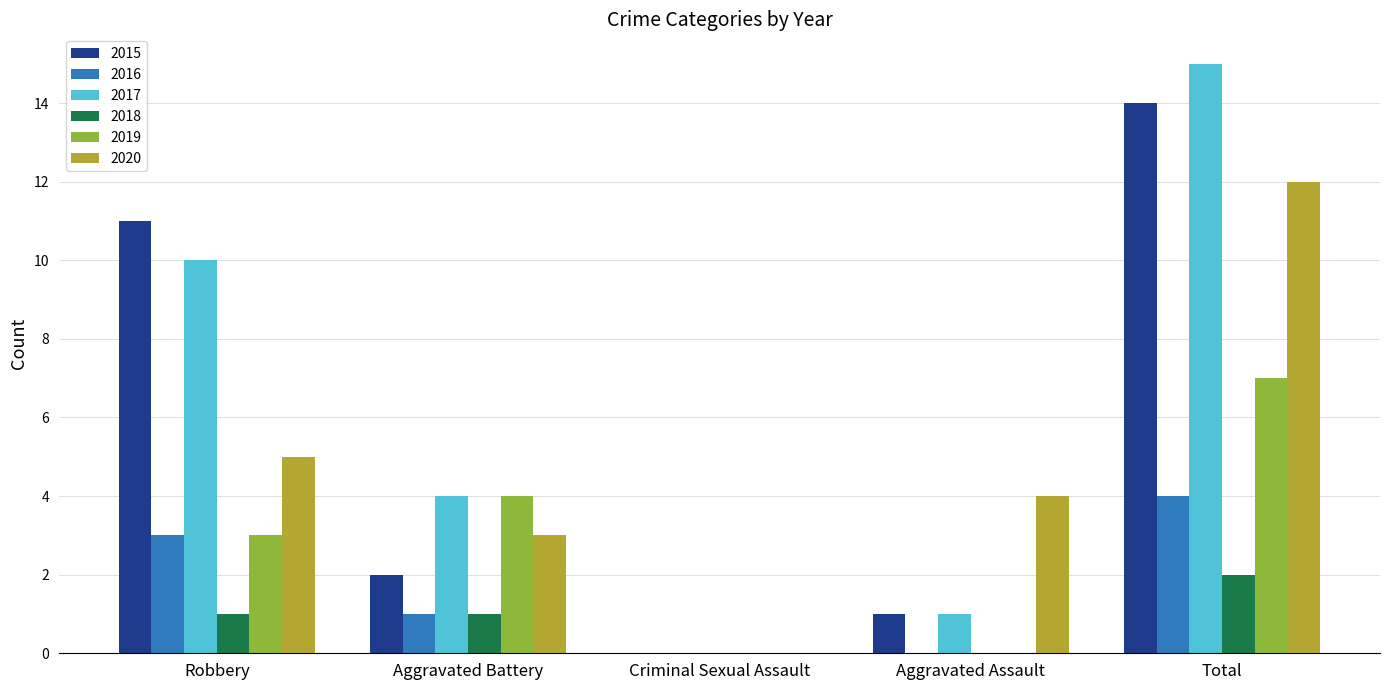

The value of 2016 at Total is 2. True or false?

False